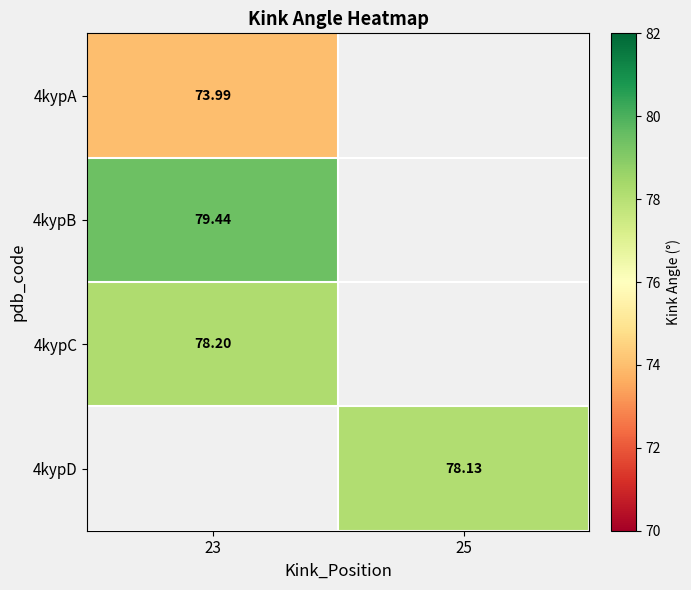

What is the difference between the highest and lowest values at 23?

5.5